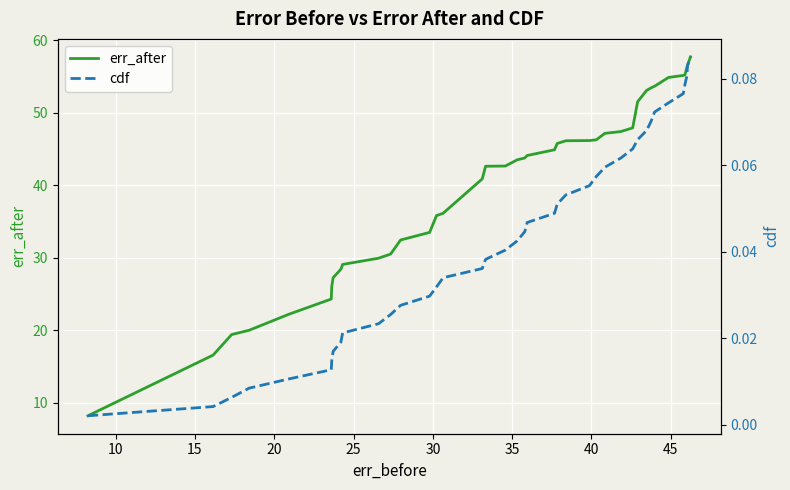

What is the highest value of the err_after series?

57.7